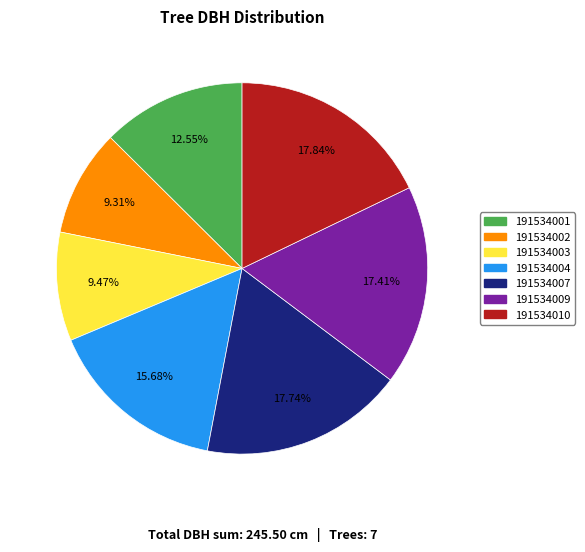

Count the number of slices in the pie.

7